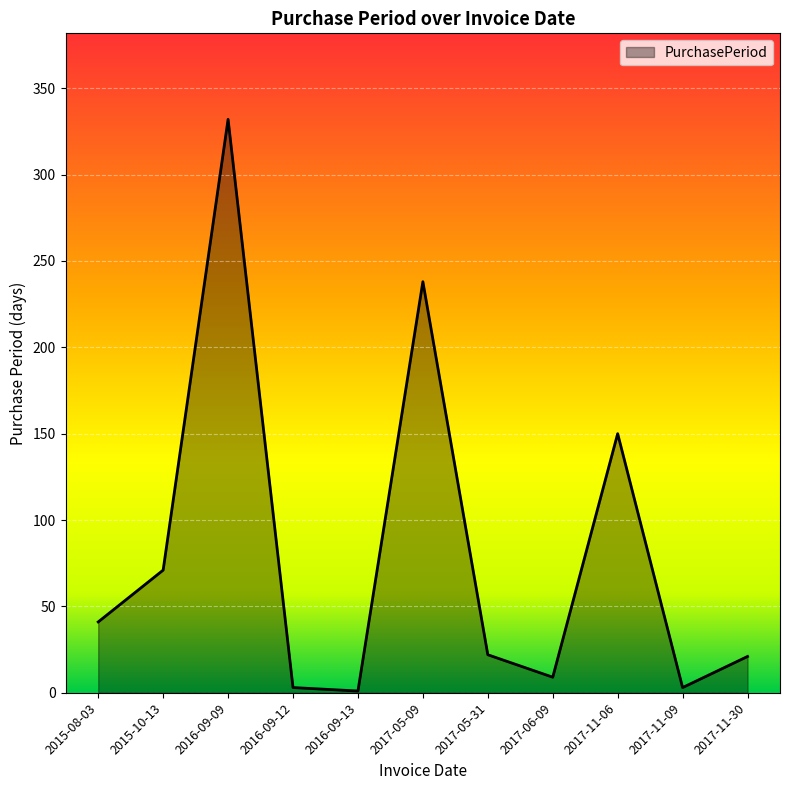

How many series are shown in this chart?

1